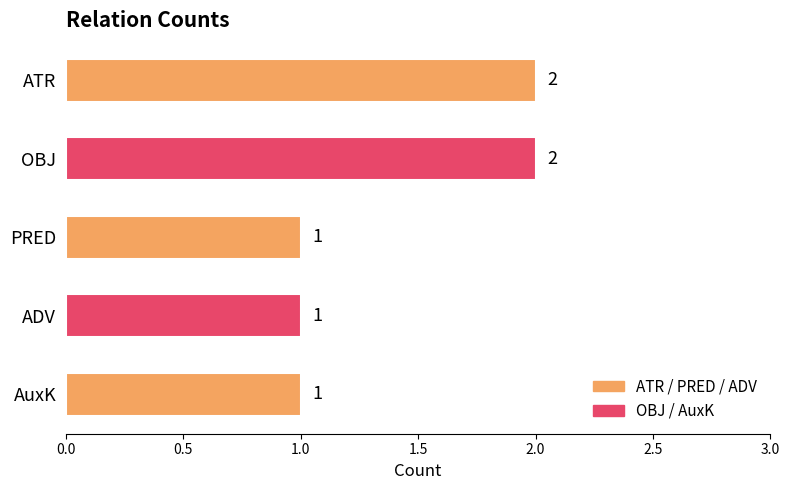

Between PRED and ATR, which is larger?

ATR